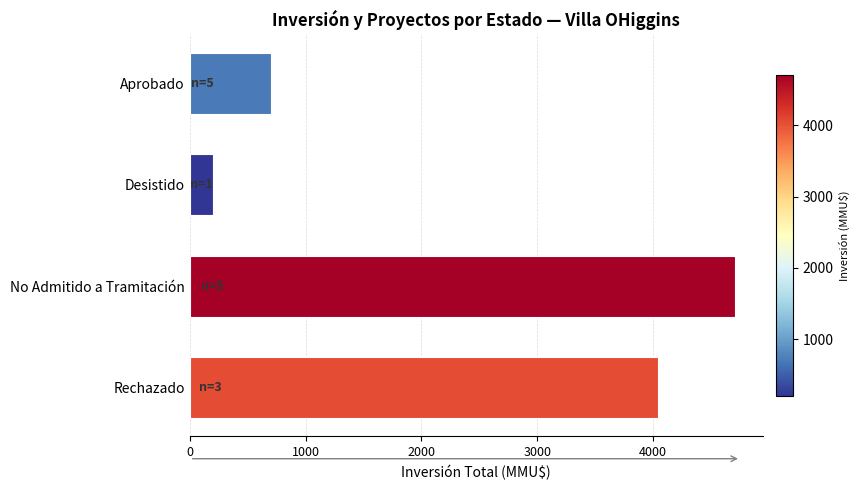

Between No Admitido a Tramitación and Rechazado, which is larger?

No Admitido a Tramitación